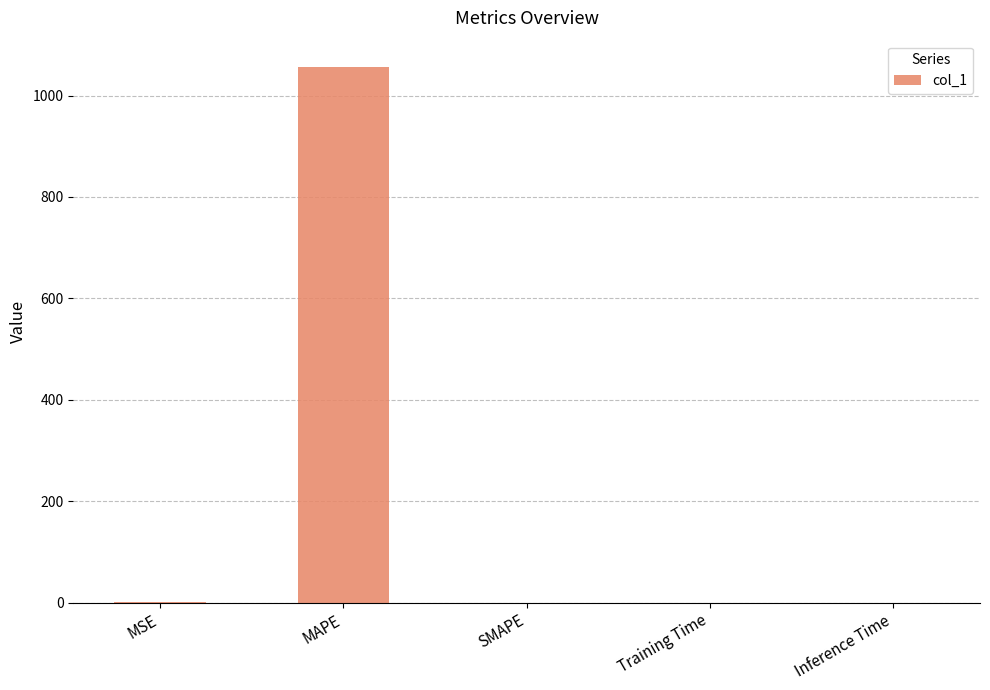

Read the value at MSE.

0.4